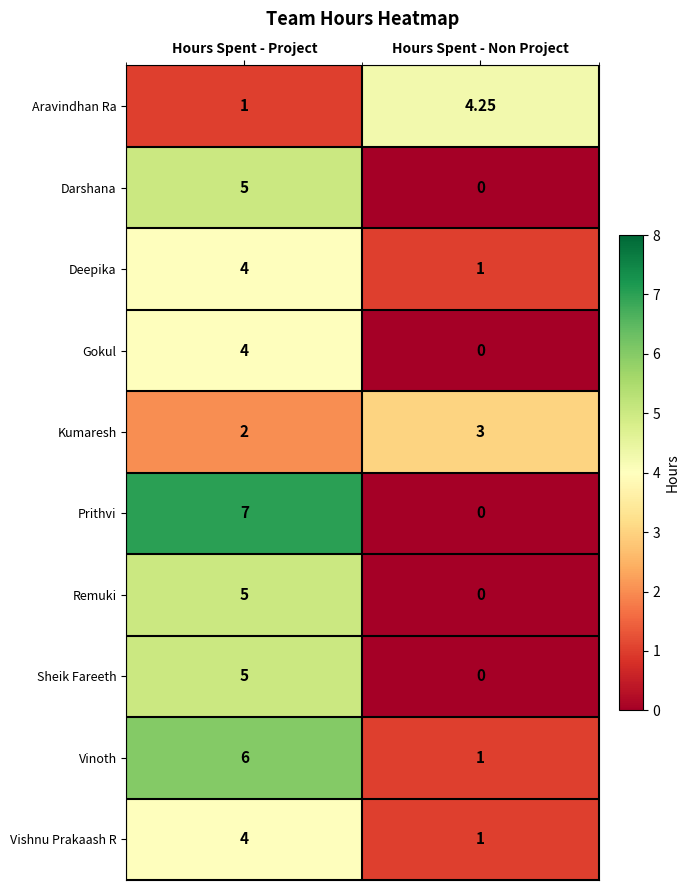

Rank the categories by Remuki value from lowest to highest.

Hours Spent - Non Project, Hours Spent - Project